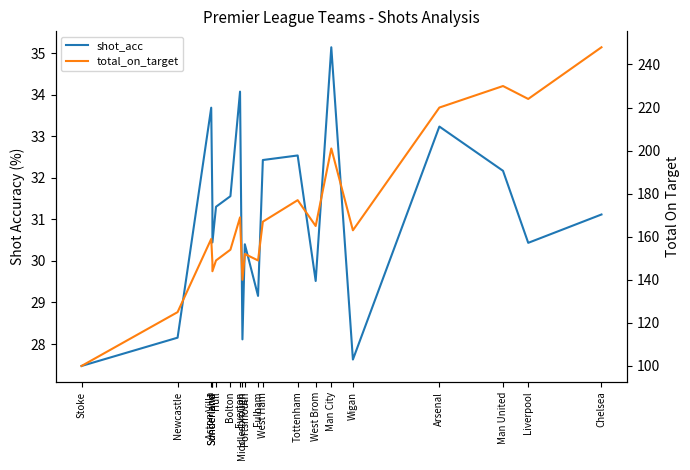

What is the average value of the total_on_target series?

169.2